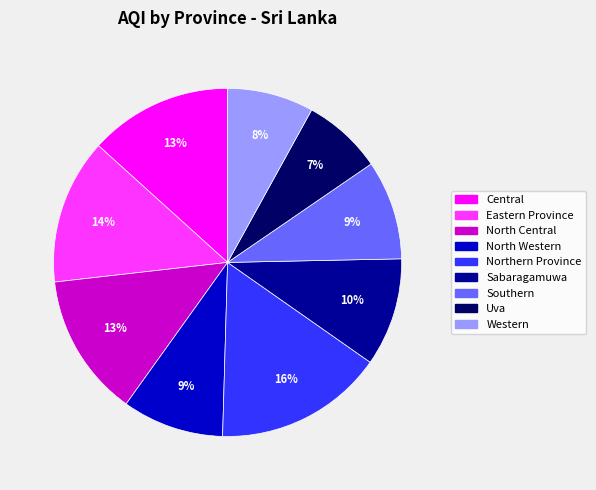

To the nearest percent, what portion does North Western represent?

9%